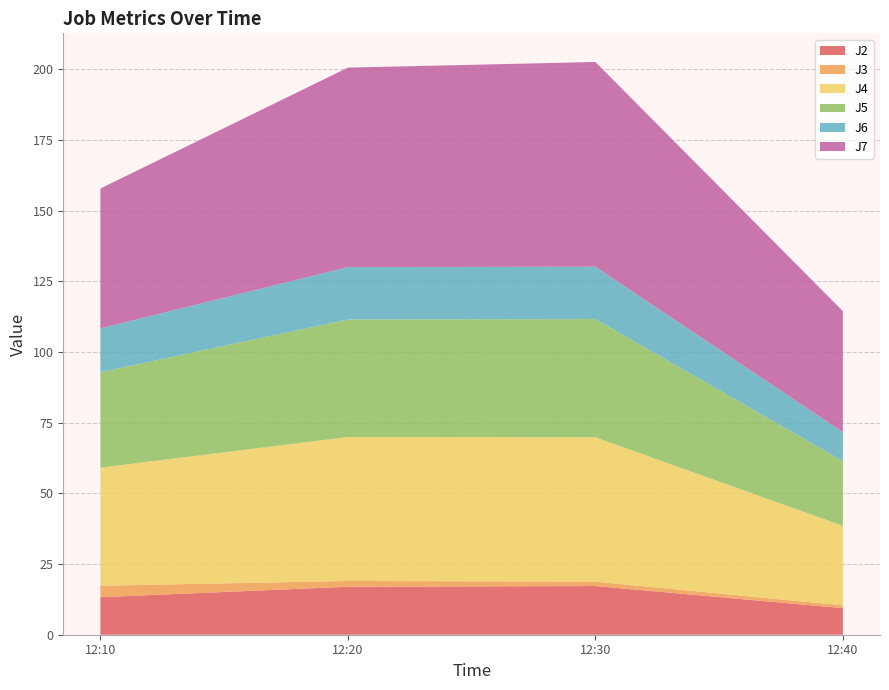

Reading left to right, what are all the values shown in this chart?

J2: 2022-12-14 12:10:00=13.3	2022-12-14 12:20:00=17.0	2022-12-14 12:30:00=17.2	2022-12-14 12:40:00=9.4
J3: 2022-12-14 12:10:00=4.1	2022-12-14 12:20:00=2.0	2022-12-14 12:30:00=1.6	2022-12-14 12:40:00=1.0
J4: 2022-12-14 12:10:00=41.8	2022-12-14 12:20:00=50.9	2022-12-14 12:30:00=51.1	2022-12-14 12:40:00=28.1
J5: 2022-12-14 12:10:00=33.8	2022-12-14 12:20:00=41.6	2022-12-14 12:30:00=41.8	2022-12-14 12:40:00=22.9
J6: 2022-12-14 12:10:00=15.5	2022-12-14 12:20:00=18.5	2022-12-14 12:30:00=18.5	2022-12-14 12:40:00=10.2
J7: 2022-12-14 12:10:00=49.5	2022-12-14 12:20:00=70.6	2022-12-14 12:30:00=72.4	2022-12-14 12:40:00=42.8